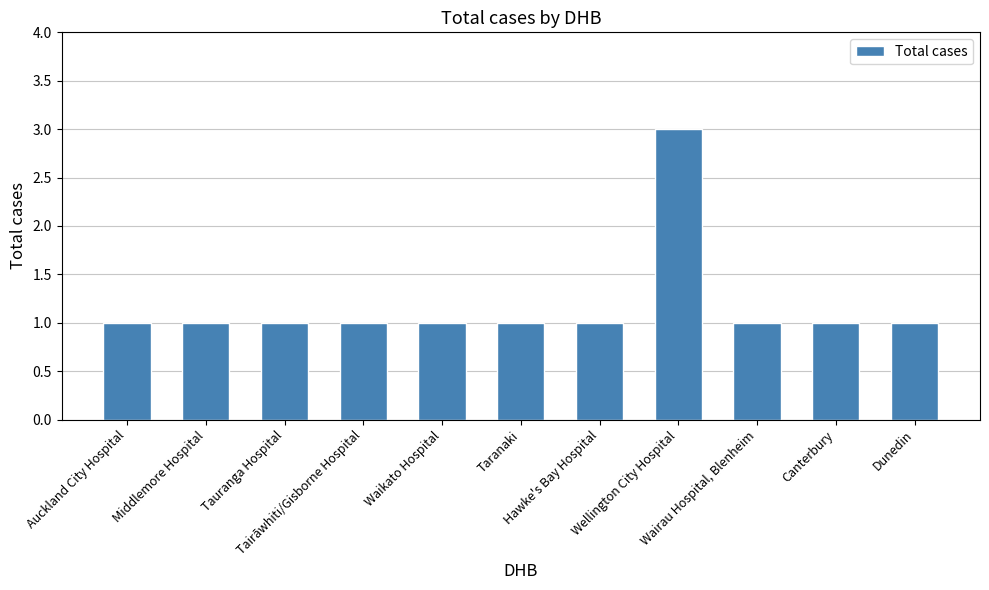

What is the label of the 10th bar from the right?

Middlemore Hospital